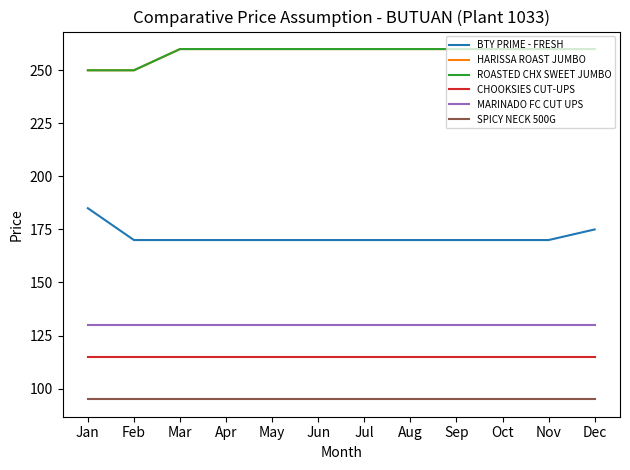

True or false: BTY PRIME - FRESH and MARINADO FC CUT UPS cross at least once.

False